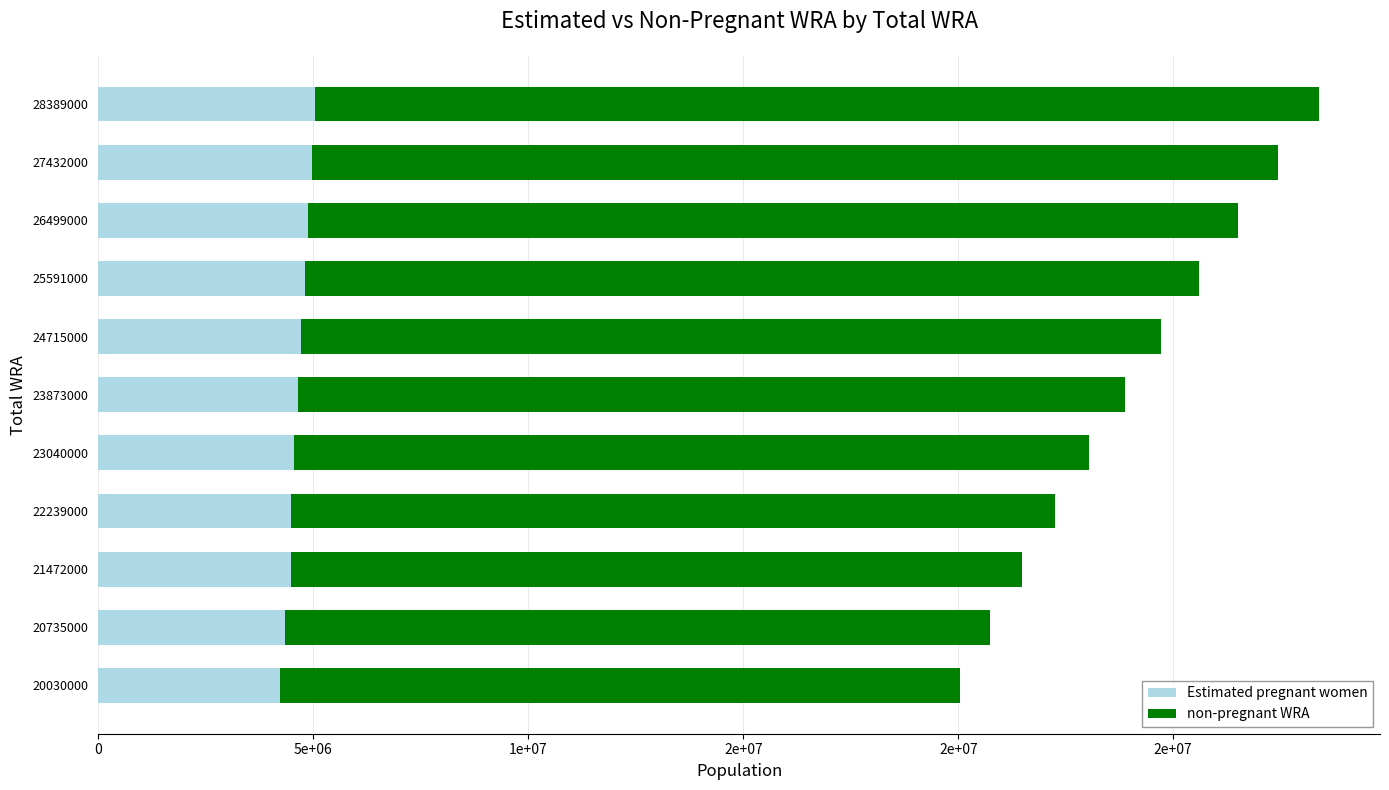

What are all the series names shown in the legend?

Estimated pregnant women, non-pregnant WRA